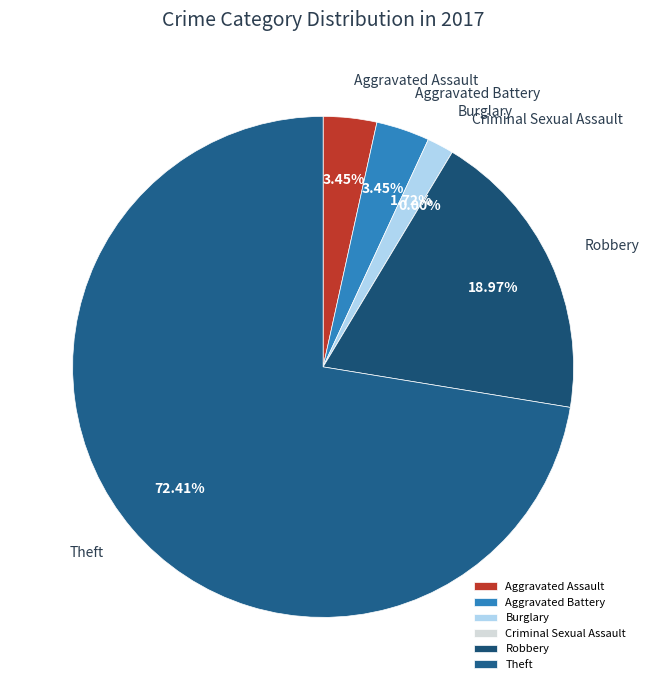

What percentage is NOT represented by Robbery?

81.0%